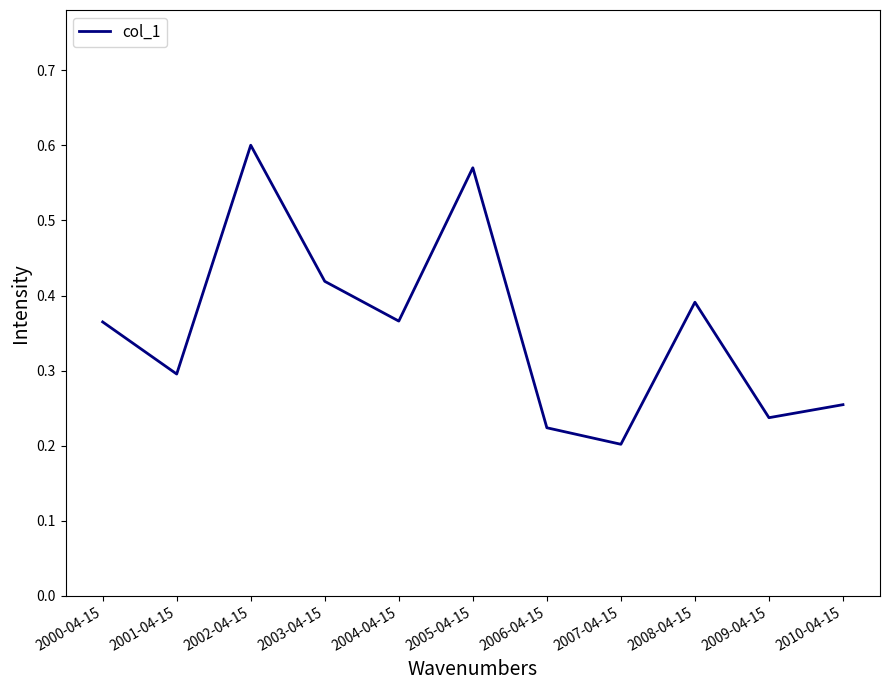

What position from the left is 2006-04-15?

7